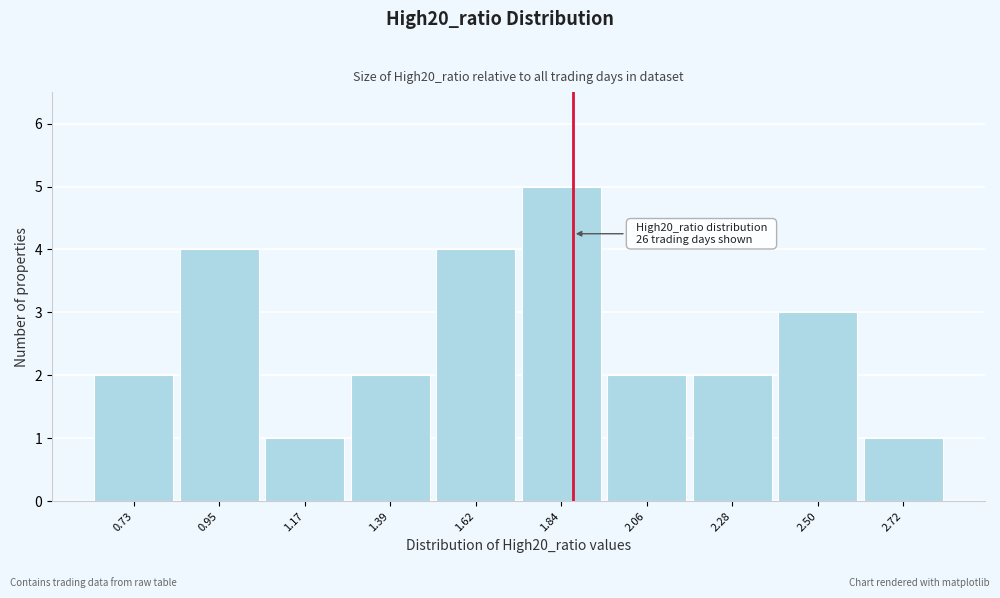

Reading left to right, what are all the values shown in this chart?

0.73=2	0.95=4	1.17=1	1.39=2	1.62=4	1.84=5	2.06=2	2.28=2	2.50=3	2.72=1